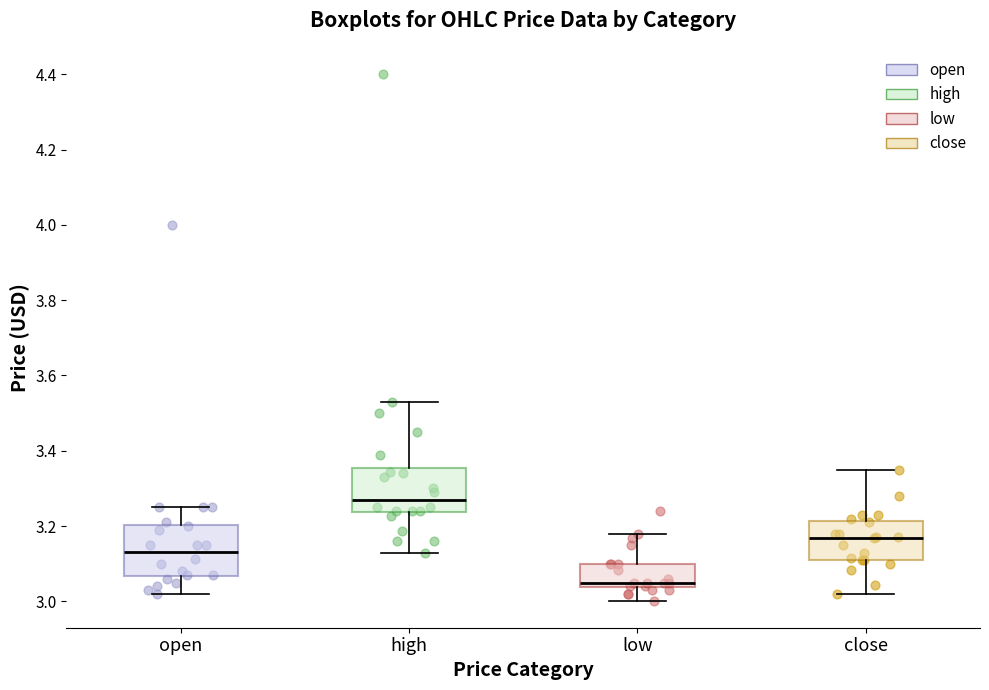

Where does the median line of the box for open sit on the y-axis? The values are not printed on the chart, so give them approximately, as read against the axis.

3.14